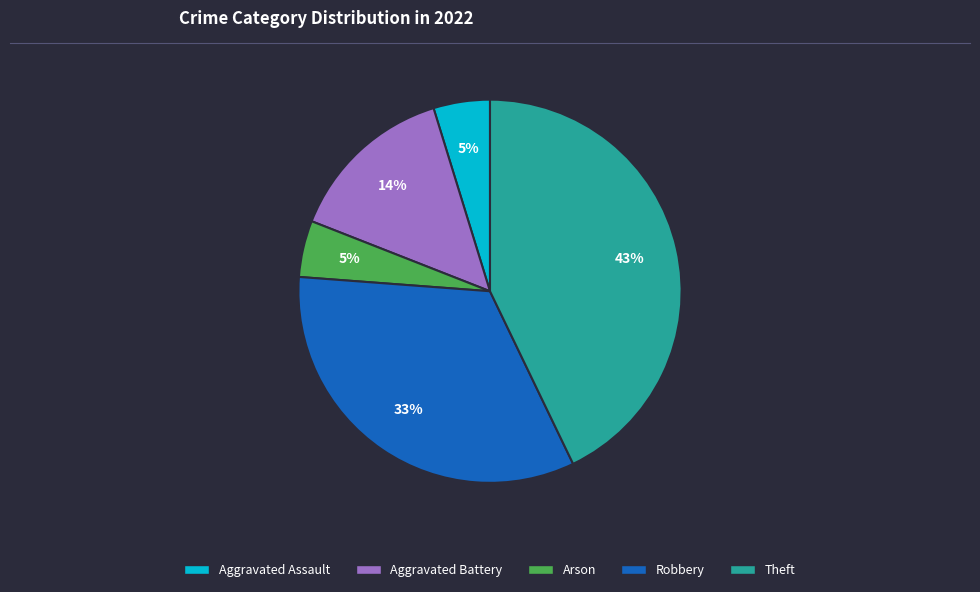

Is the sum of Aggravated Battery and Robbery greater than half?

No